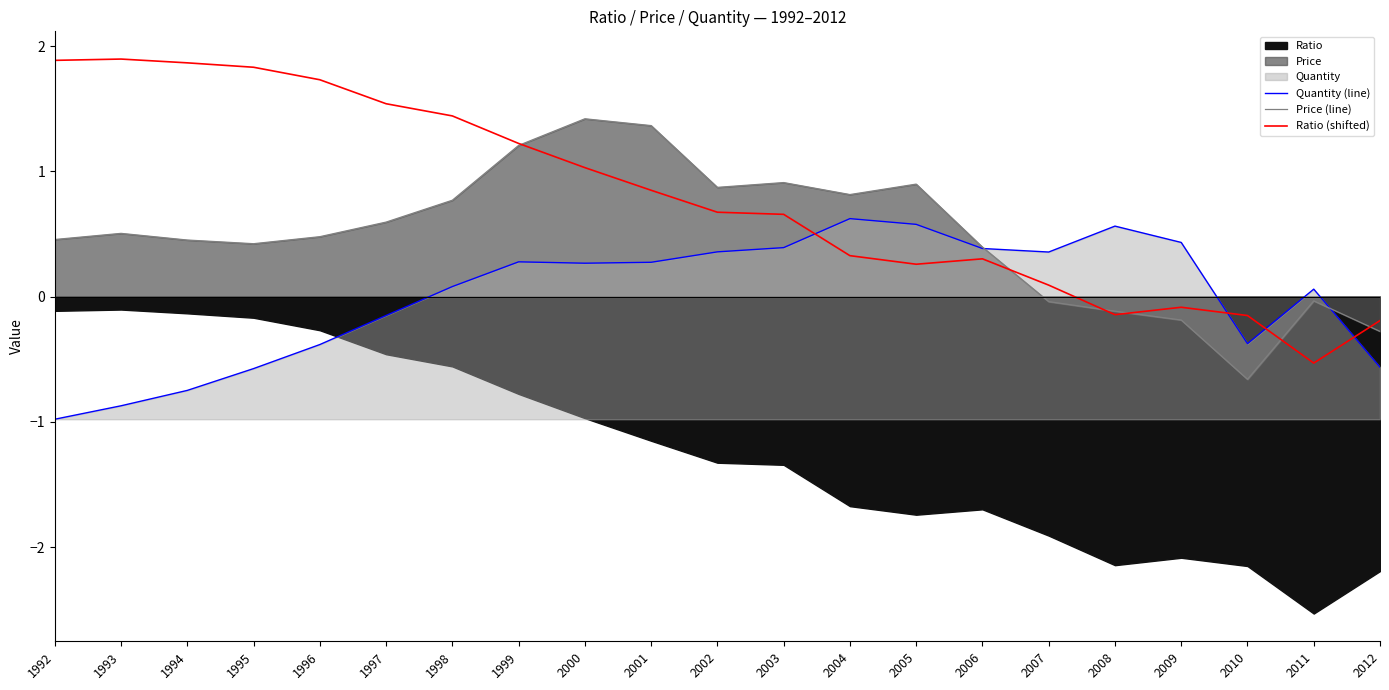

Reading right to left, list all the values displayed in this chart.

Quantity (line): 2012=-0.6	2011=0.1	2010=-0.4	2009=0.4	2008=0.6	2007=0.4	2006=0.4	2005=0.6	2004=0.6	2003=0.4	2002=0.4	2001=0.3	2000=0.3	1999=0.3	1998=0.1	1997=-0.2	1996=-0.4	1995=-0.6	1994=-0.7	1993=-0.9	1992=-1.0
Price (line): 2012=-0.3	2011=-0.0	2010=-0.7	2009=-0.2	2008=-0.1	2007=-0.0	2006=0.4	2005=0.9	2004=0.8	2003=0.9	2002=0.9	2001=1.4	2000=1.4	1999=1.2	1998=0.8	1997=0.6	1996=0.5	1995=0.4	1994=0.5	1993=0.5	1992=0.5
Ratio (shifted): 2012=-0.2	2011=-0.5	2010=-0.2	2009=-0.1	2008=-0.1	2007=0.1	2006=0.3	2005=0.3	2004=0.3	2003=0.7	2002=0.7	2001=0.8	2000=1.0	1999=1.2	1998=1.4	1997=1.5	1996=1.7	1995=1.8	1994=1.9	1993=1.9	1992=1.9